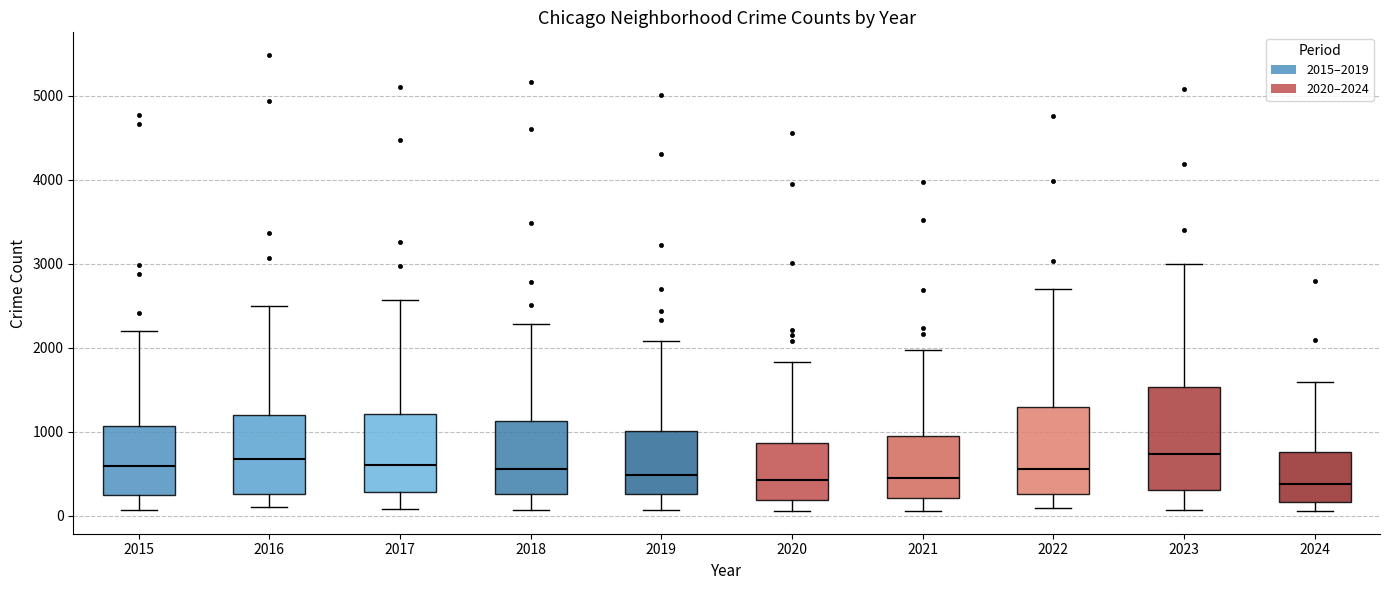

Where does the lower whisker of the box at x = 2019 end on the y-axis? The values are not printed on the chart, so give them approximately, as read against the axis.

100